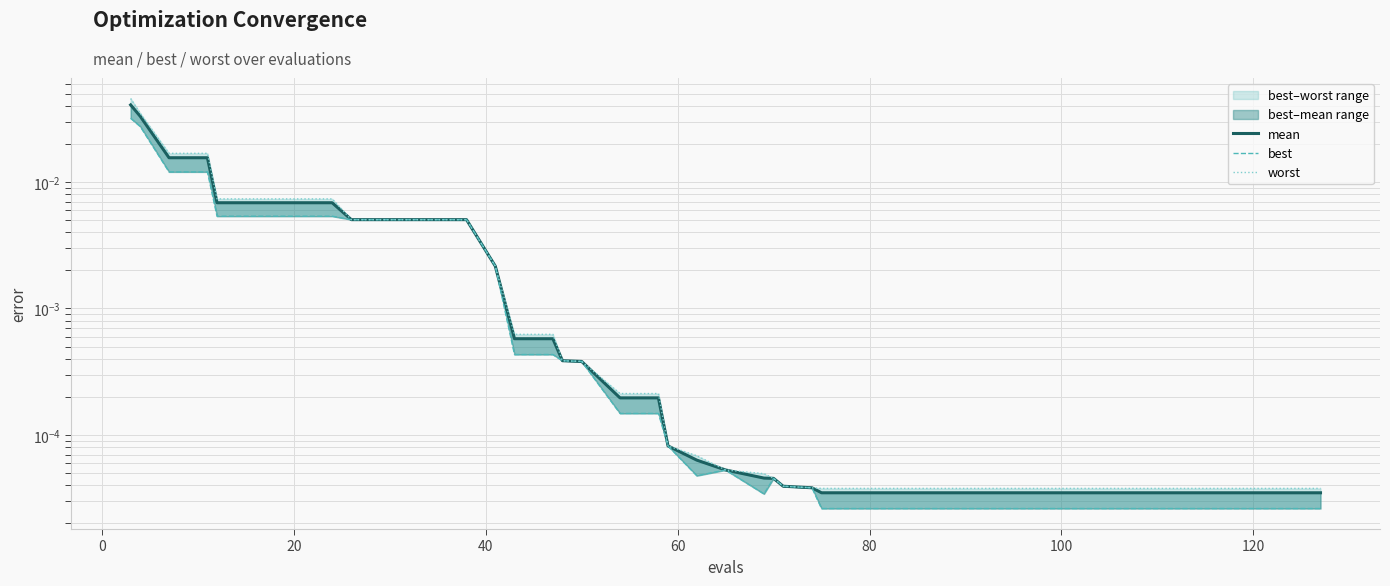

List the series in order of their peak value, highest first.

worst, mean, best